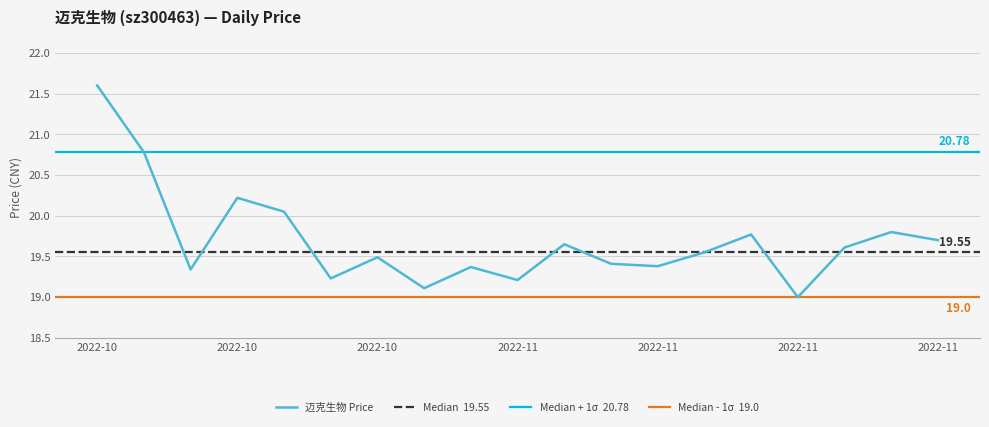

The value at 2022-11-02 is 13.3. True or false?

False